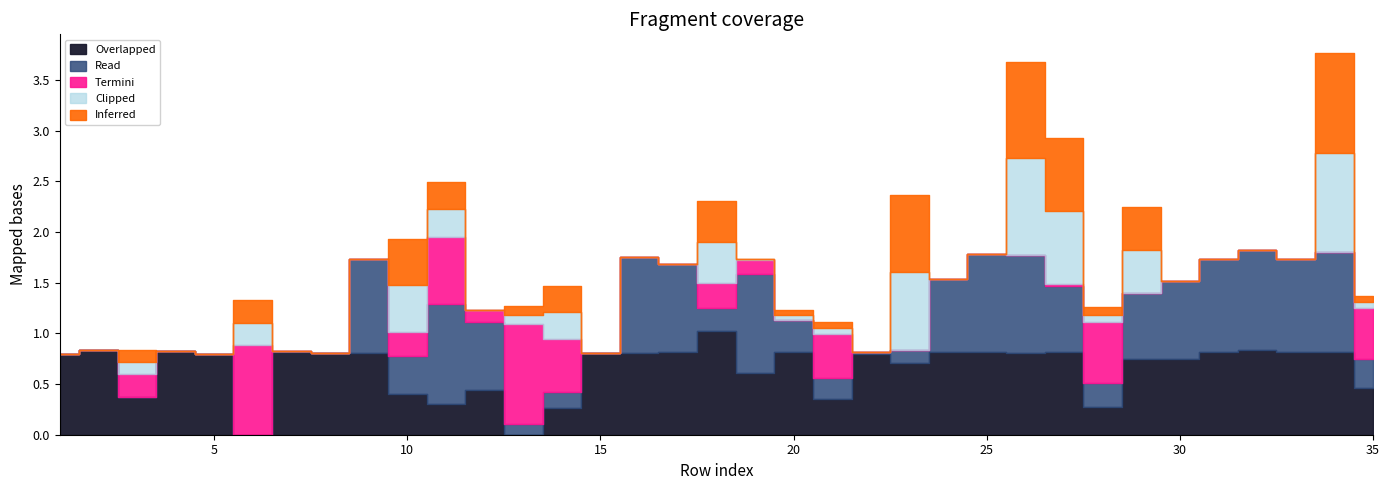

How many lines are shown in the chart?

5